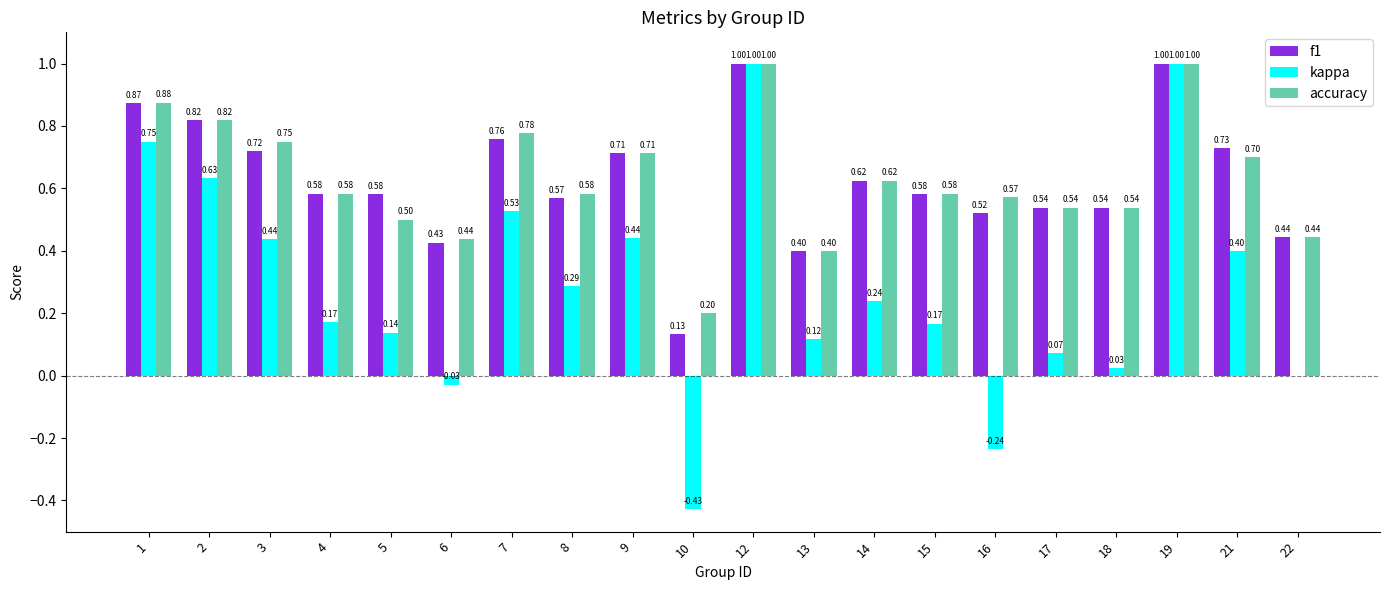

Which series changed the most between 6 and 15?

kappa